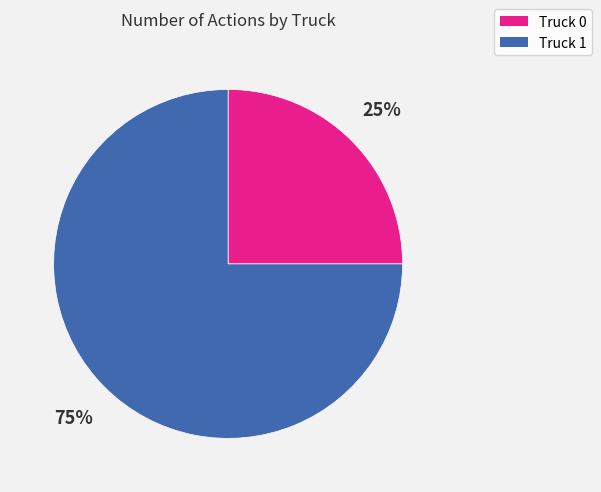

To the nearest percent, what percentage of the pie is Truck 0?

25%